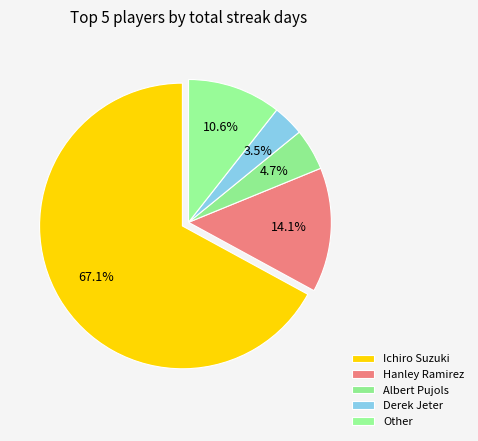

Is it true that Albert Pujols is 13% of the pie?

False